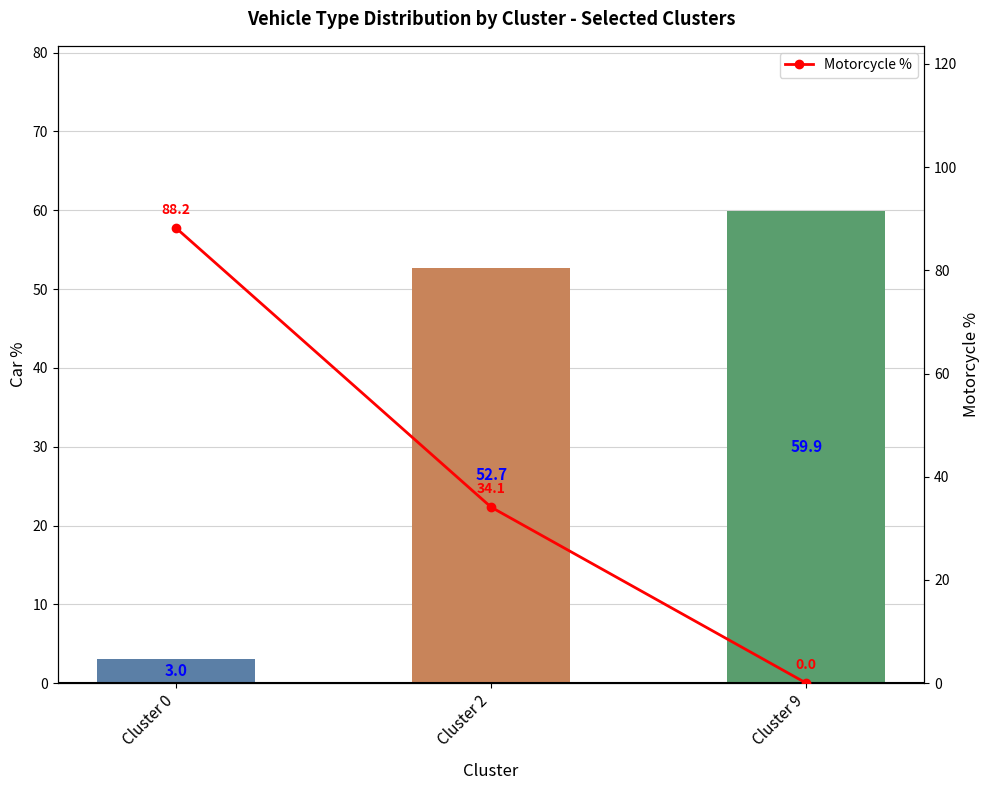

Which series has the largest total across all categories?

Motorcycle %